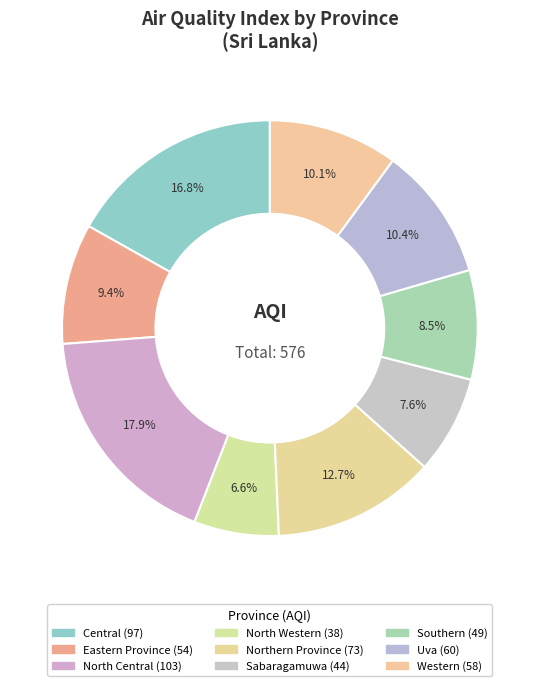

How many segments does this pie chart have?

9